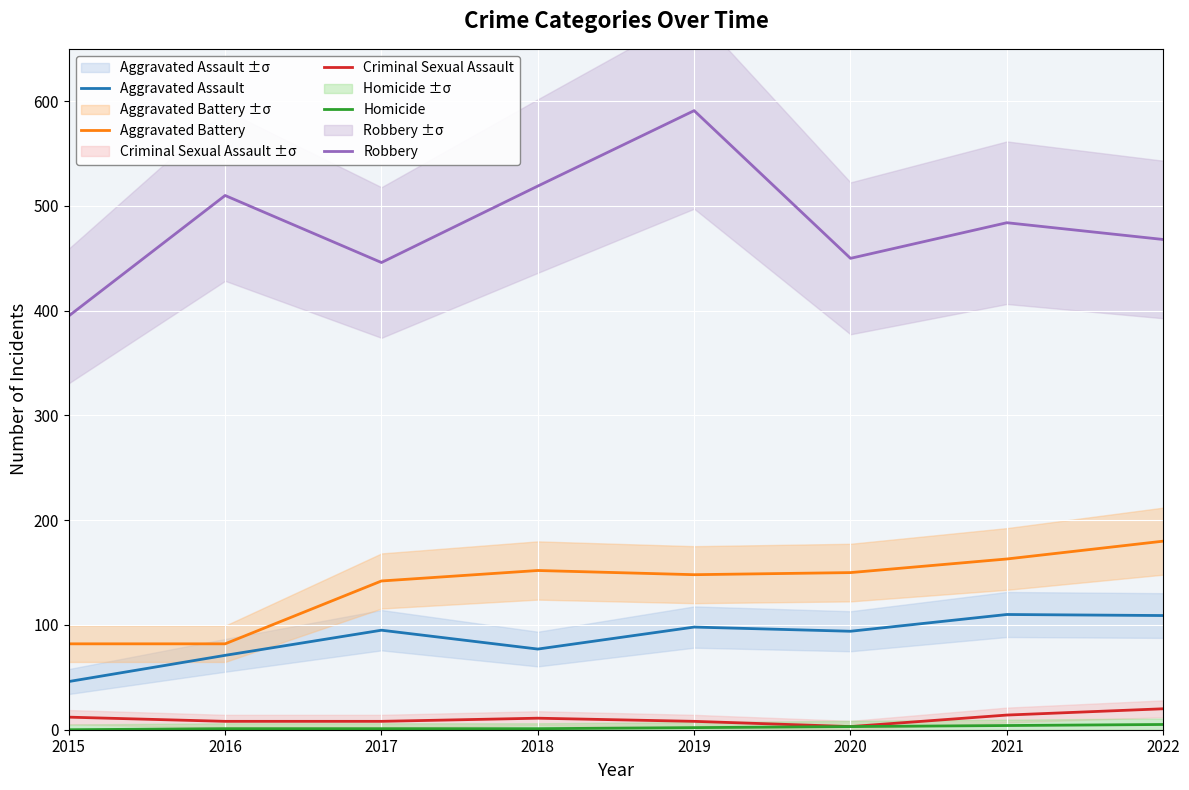

Where is the first local minimum for Aggravated Battery?

2019